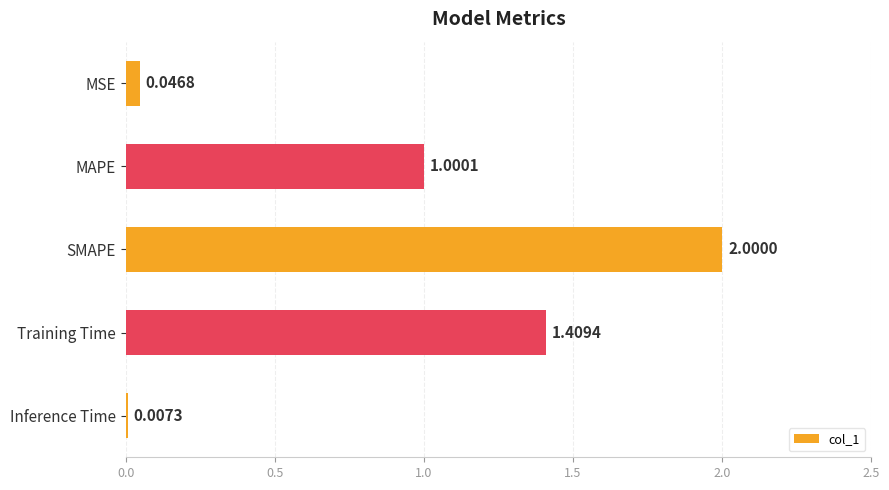

Approximately how many times larger is the value at MAPE compared to SMAPE?

0.5